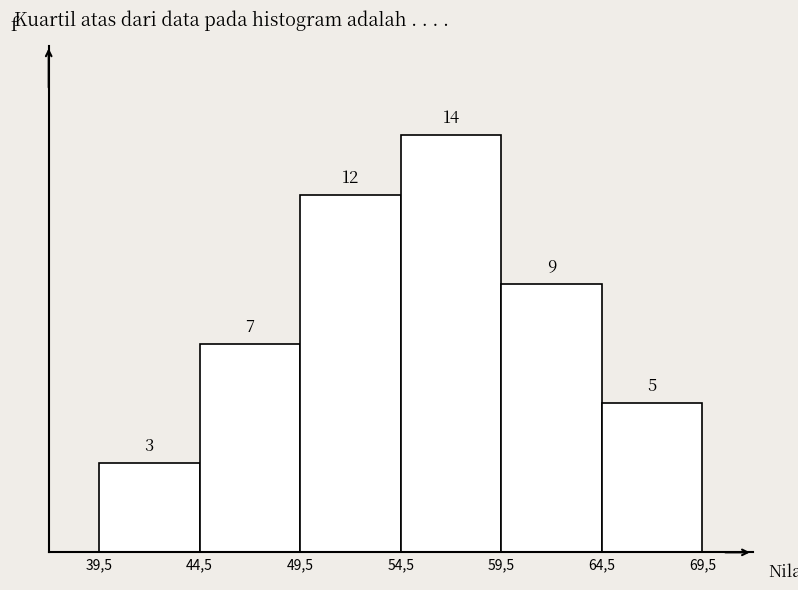

Reading right to left, what are all the values shown in this chart?

64,5=5	59,5=9	54,5=14	49,5=12	44,5=7	39,5=3